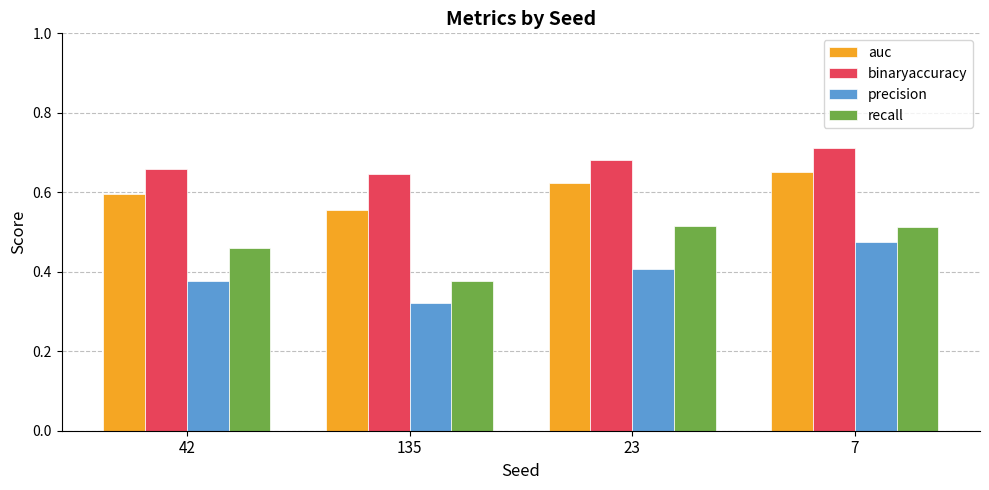

At 7, list the series in order from largest to smallest.

binaryaccuracy, auc, recall, precision